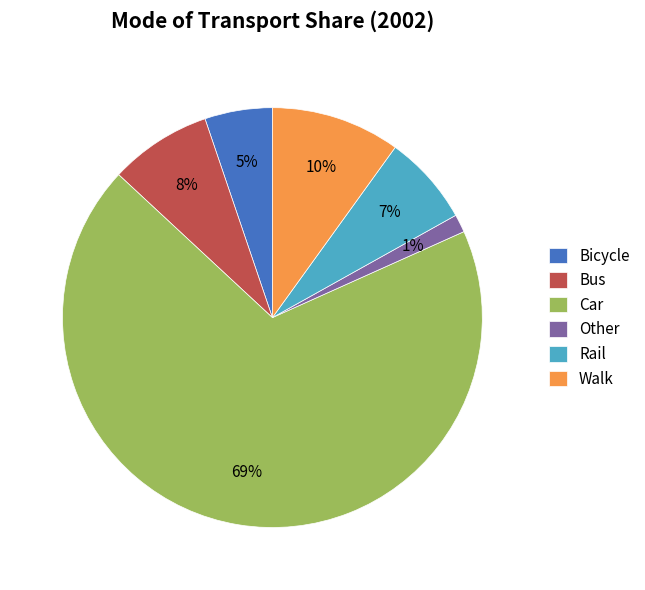

What percentage is the Other slice, to the nearest percent?

1%